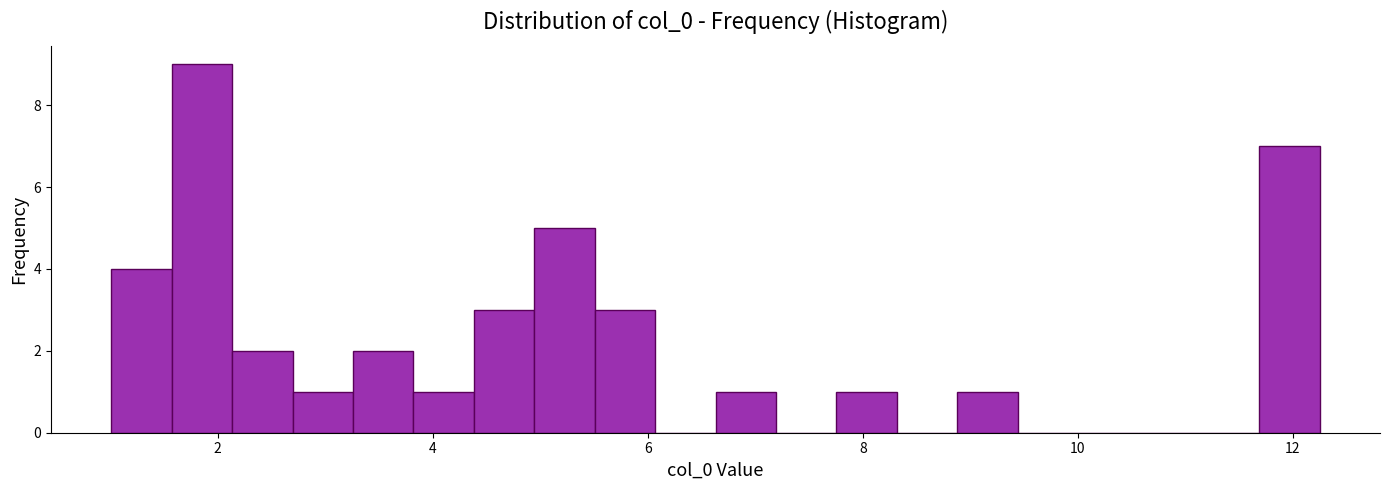

Read against the x-axis, roughly where is the centre of the tallest bar?

1.8